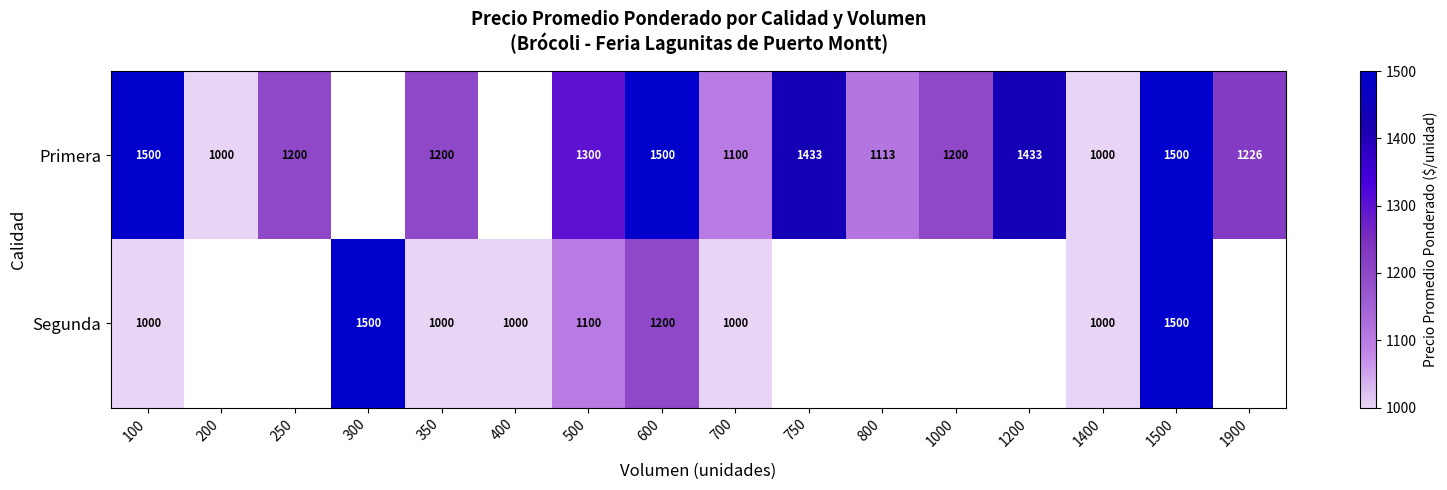

What is the spread (max minus min) of values at 700?

100